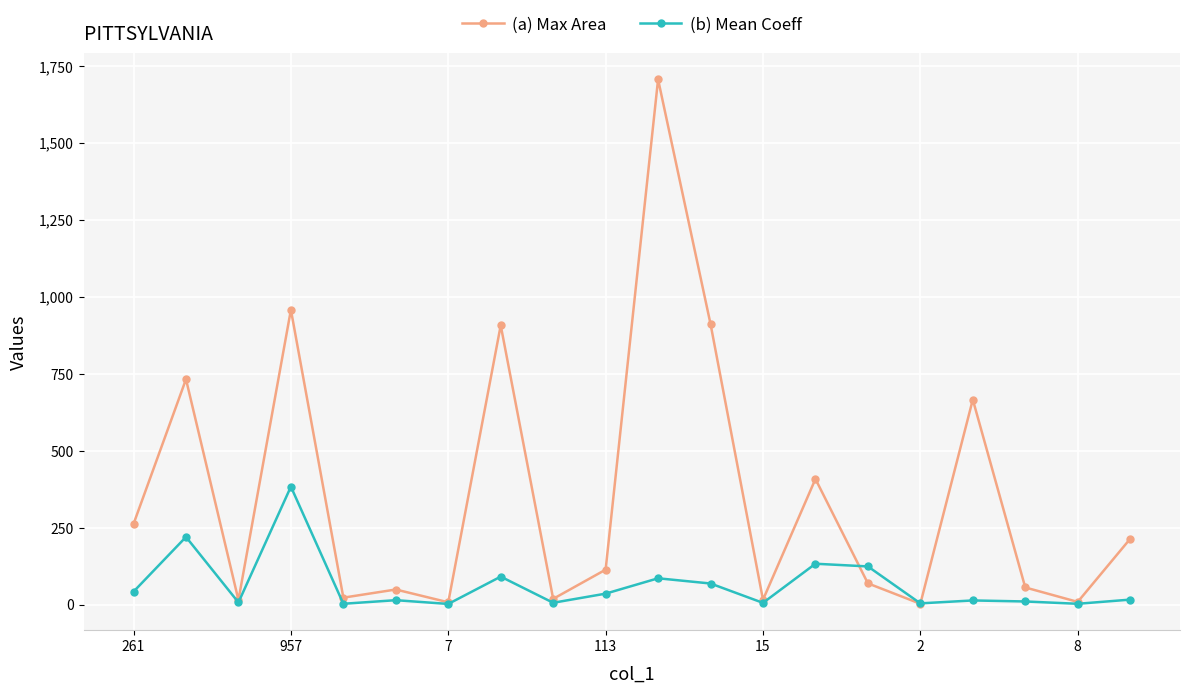

Which series has the largest total across all categories?

(a) Max Area